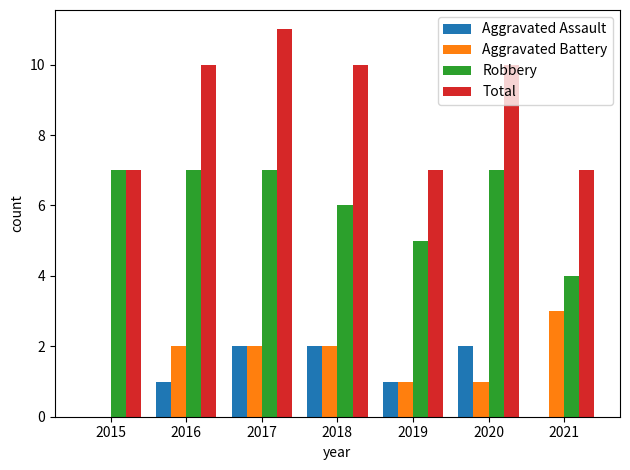

Which series changed the most between 2015 and 2019?

Robbery